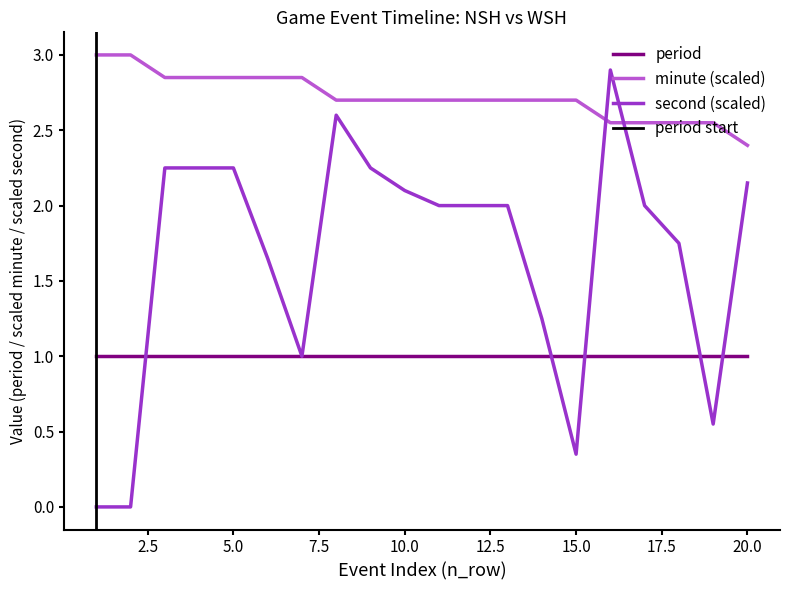

True or false: second and minute intersect in this chart.

True